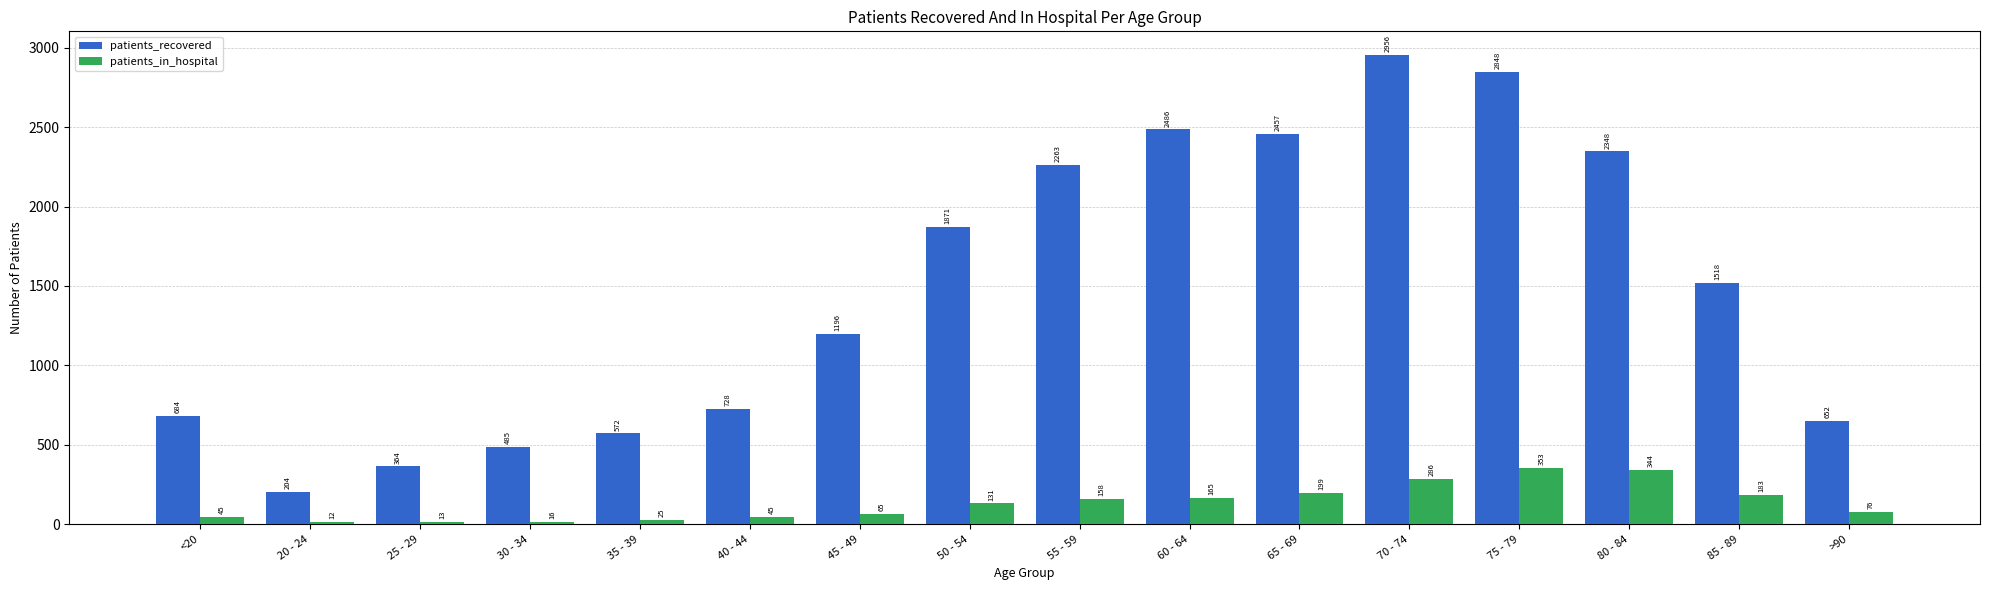

At which category is the sum across all series the highest?

70 - 74